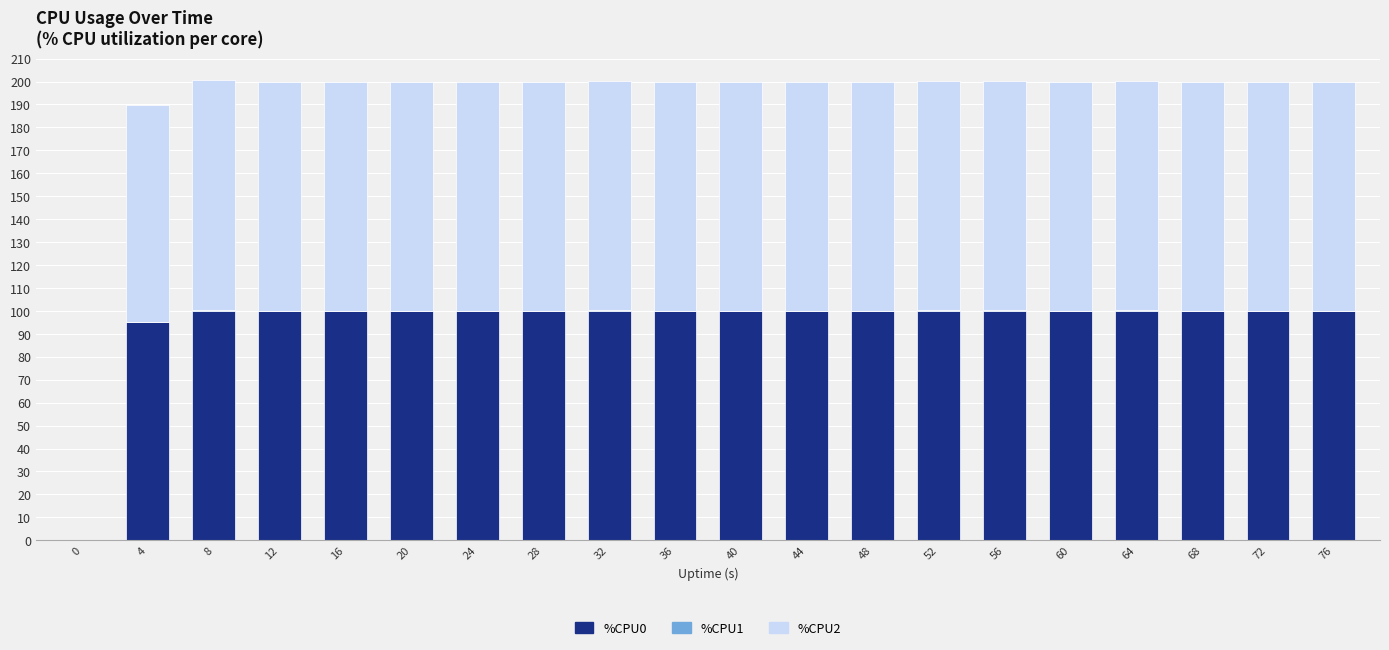

Count the number of data series in this chart.

3